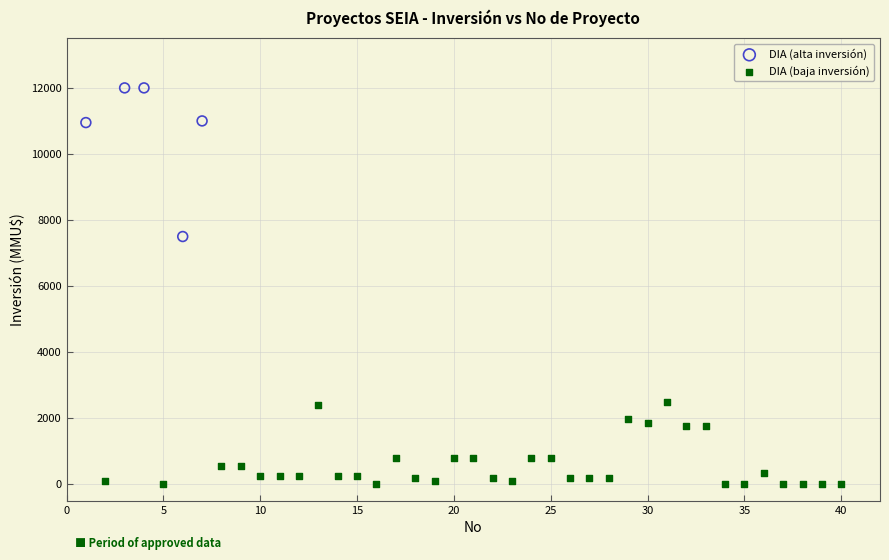

Which series has the widest spread of Y values?

DIA (alta inversión)